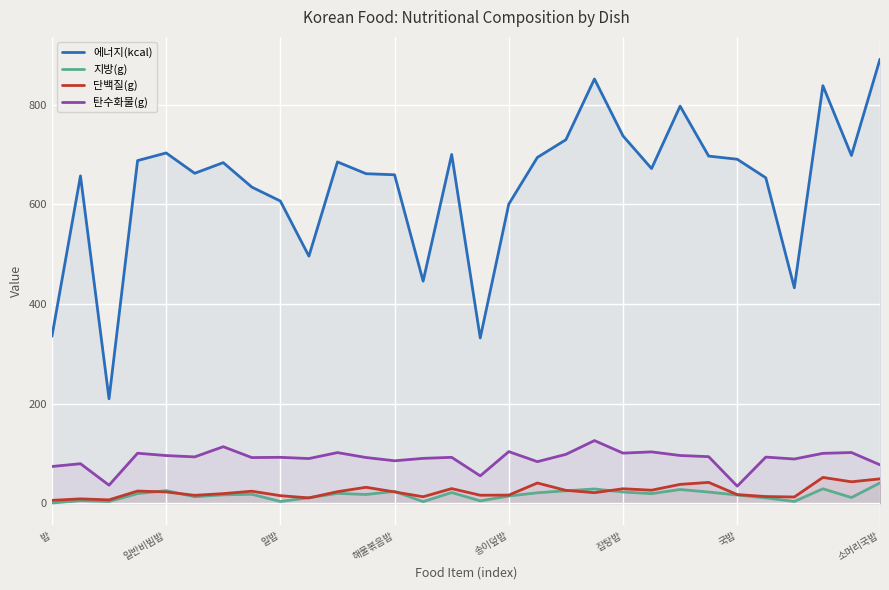

True or false: 탄수화물(g) and 단백질(g) intersect in this chart.

False